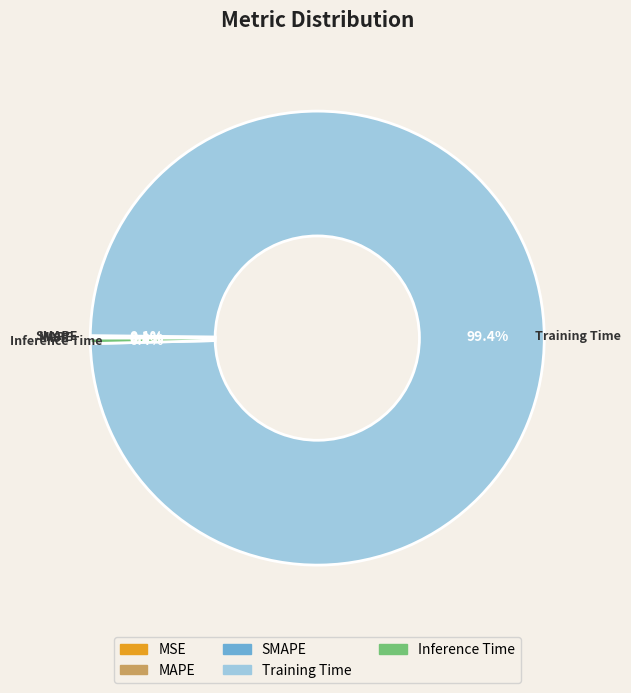

Which slice is the largest?

Training Time